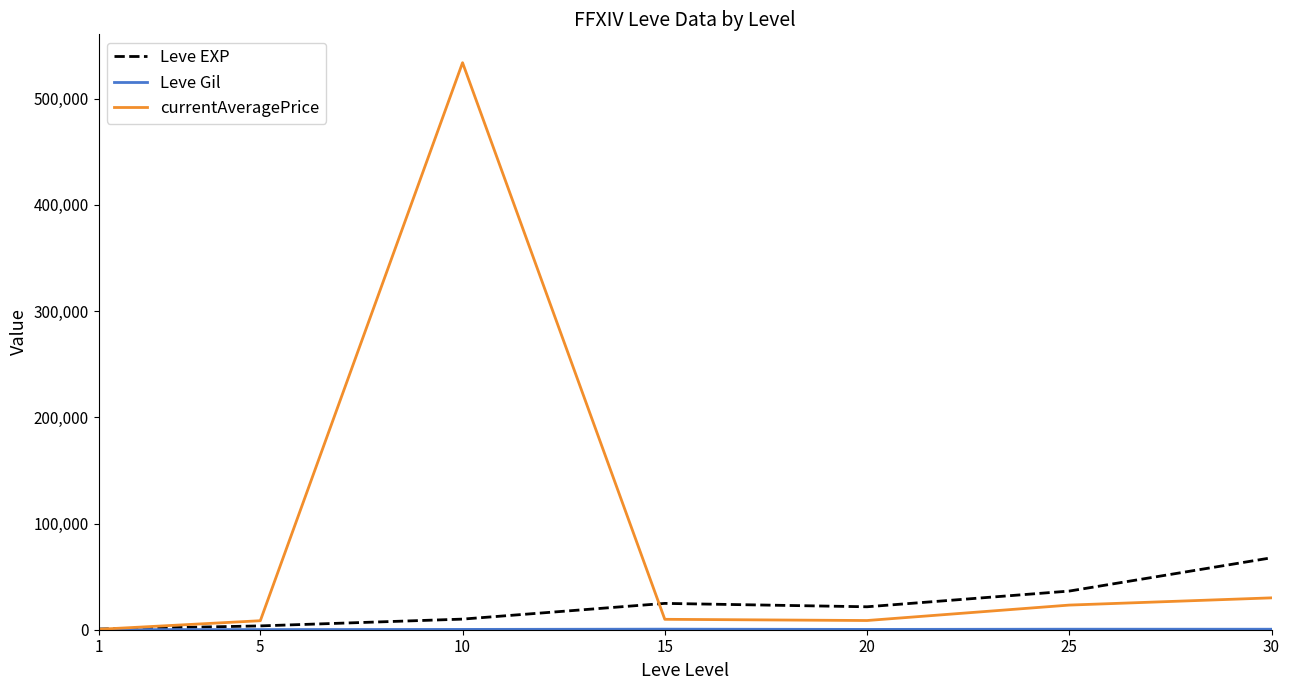

Is this an area chart (filled region under the line)?

No